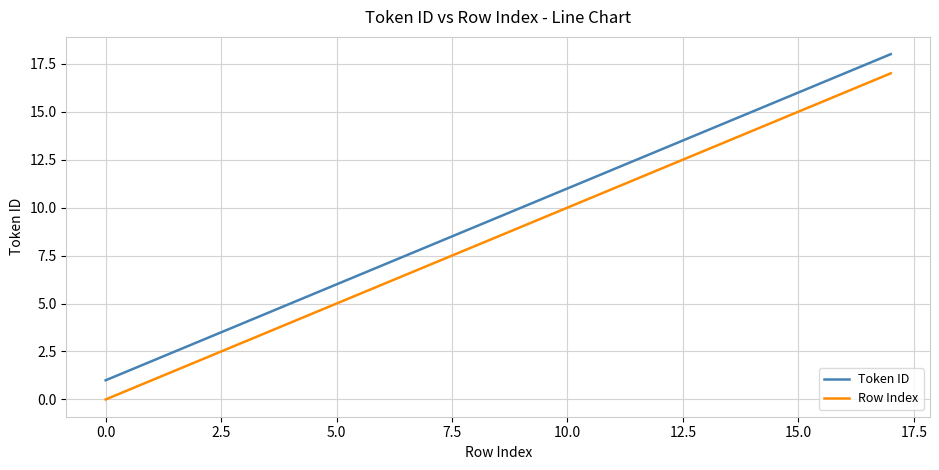

Which series has the largest total across all categories?

Token ID